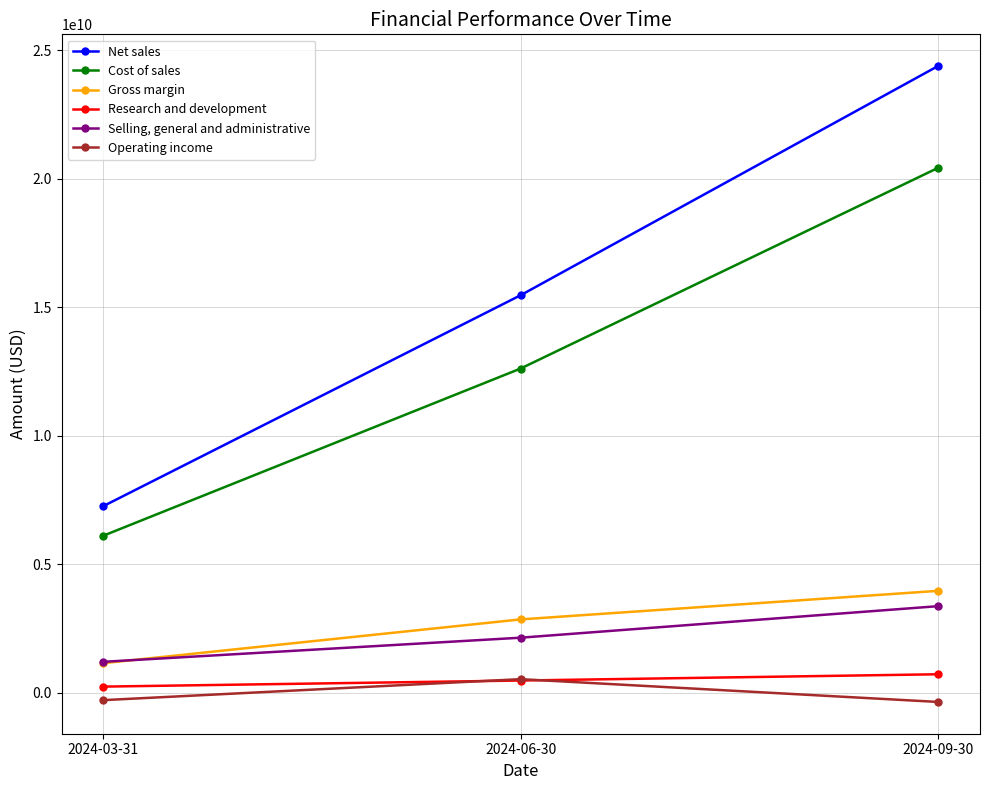

Read the Selling, general and administrative value at 2024-06-30.

2140000000